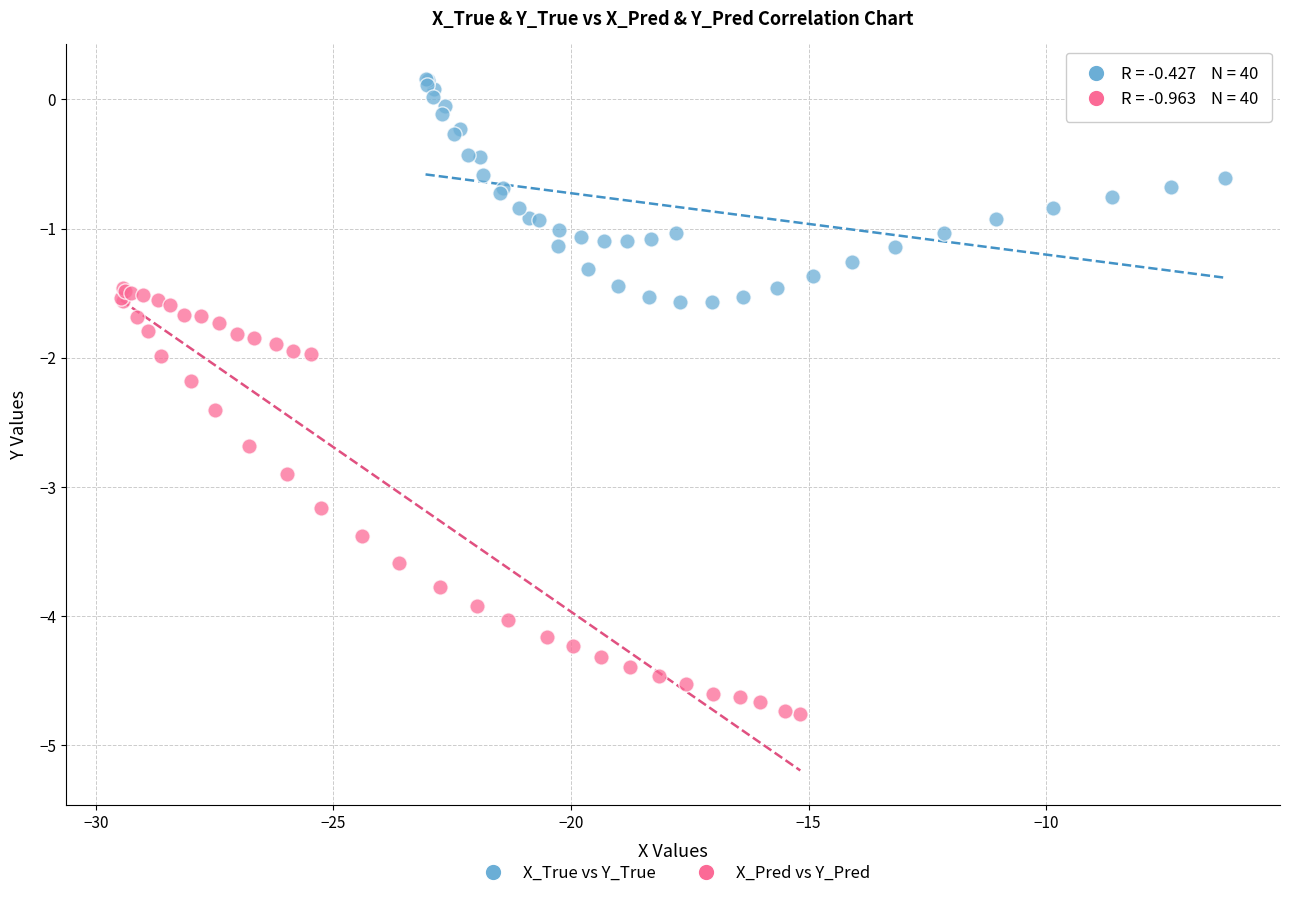

Which series reaches the maximum Y coordinate?

X_True vs Y_True